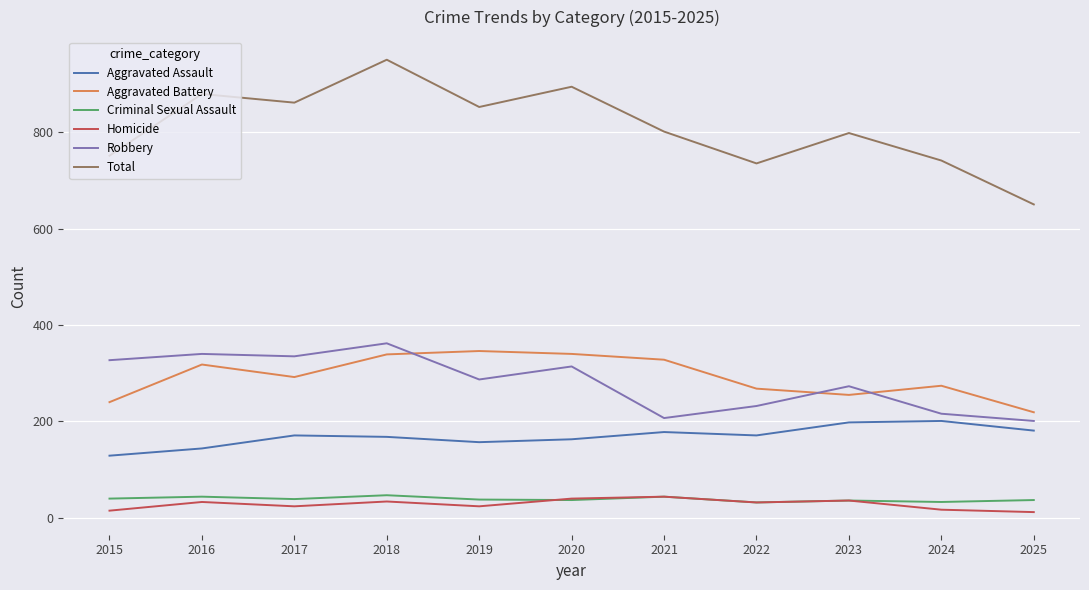

How many values in the Criminal Sexual Assault series are below 38?

5